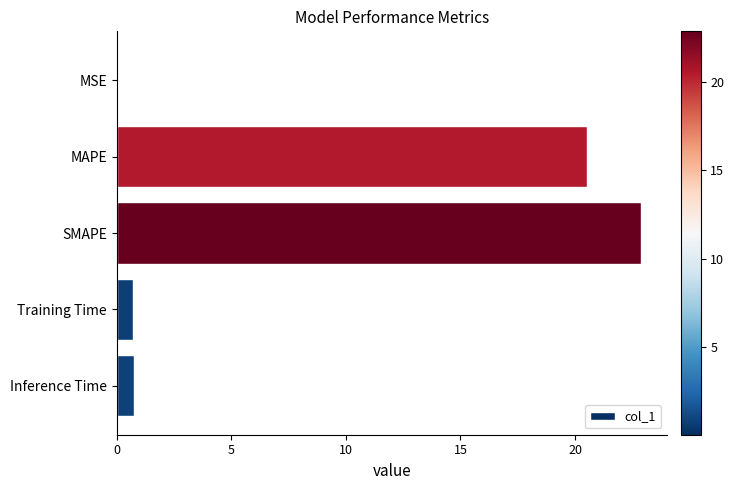

What is the maximum value shown in the chart?

22.9